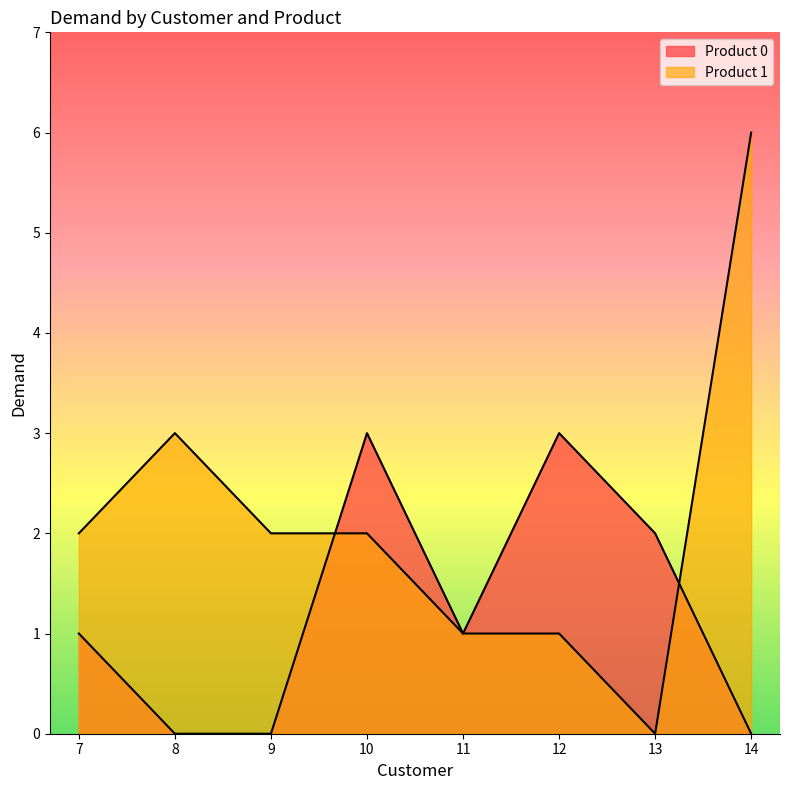

Reading left to right, extract all data points from this chart.

Product 0: 1	0	0	3	1	3	2	0
Product 1: 2	3	2	2	1	1	0	6